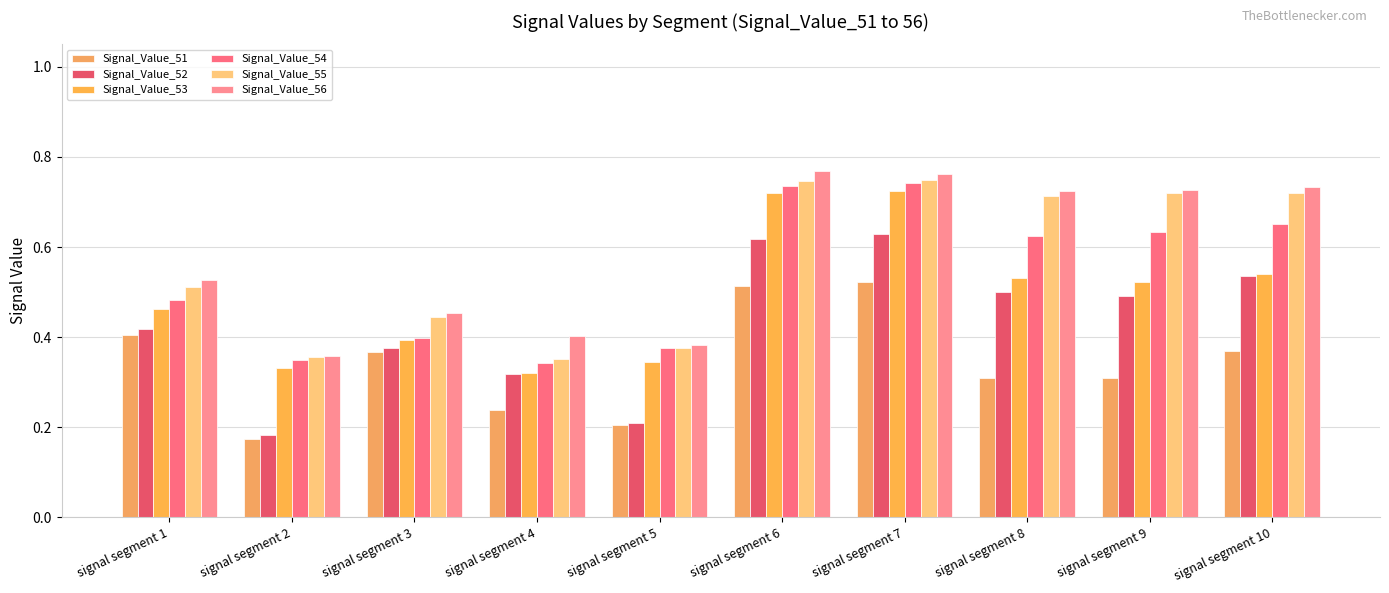

Which category has the lowest value in the Signal_Value_55 series?

signal segment 4